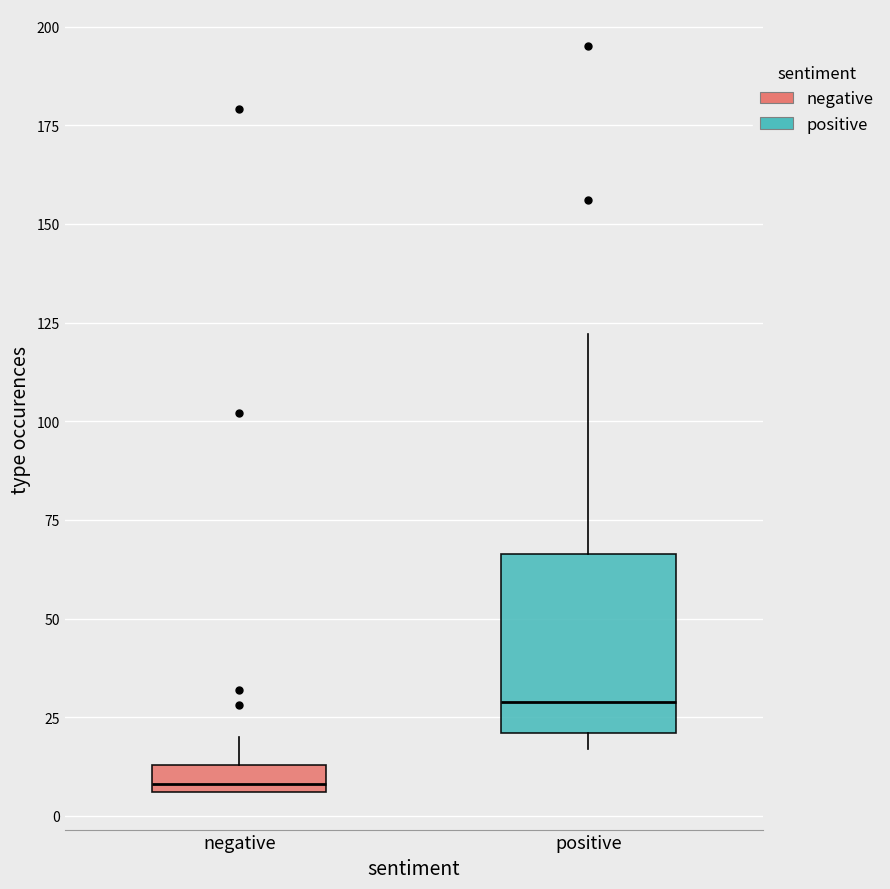

Where is the upper edge of the box for positive on the y-axis? The values are not printed on the chart, so give them approximately, as read against the axis.

65